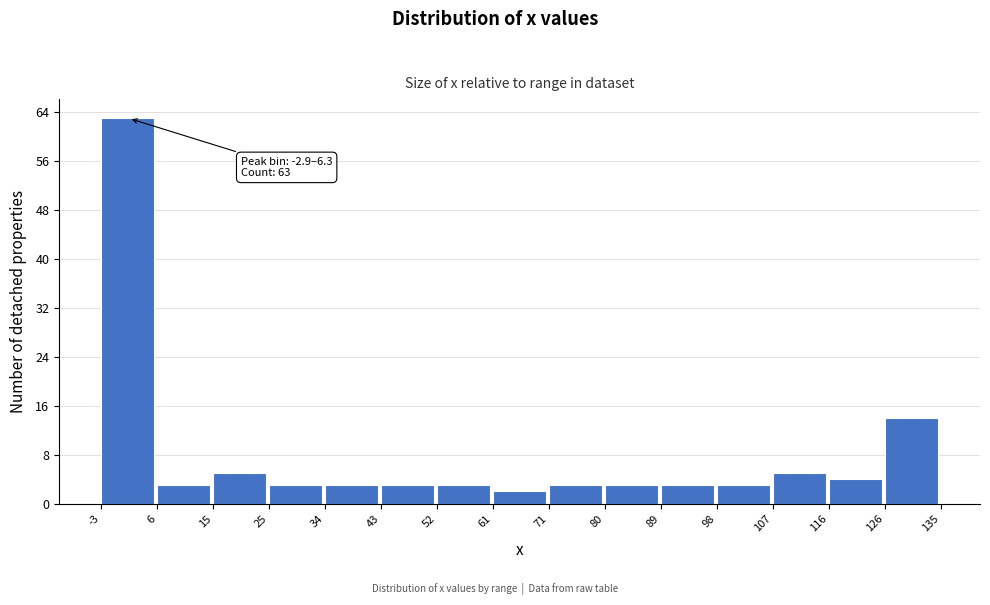

Over which range of the x-axis is the bar tallest?

-3 to 6